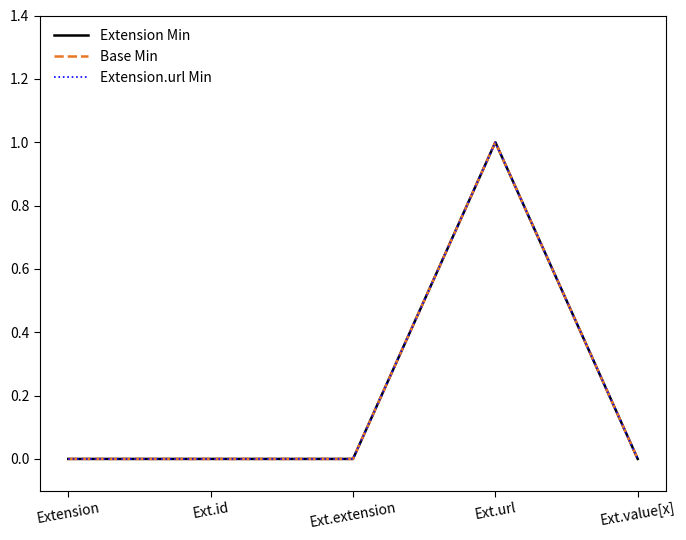

Does the chart display data point markers on the line(s)?

No